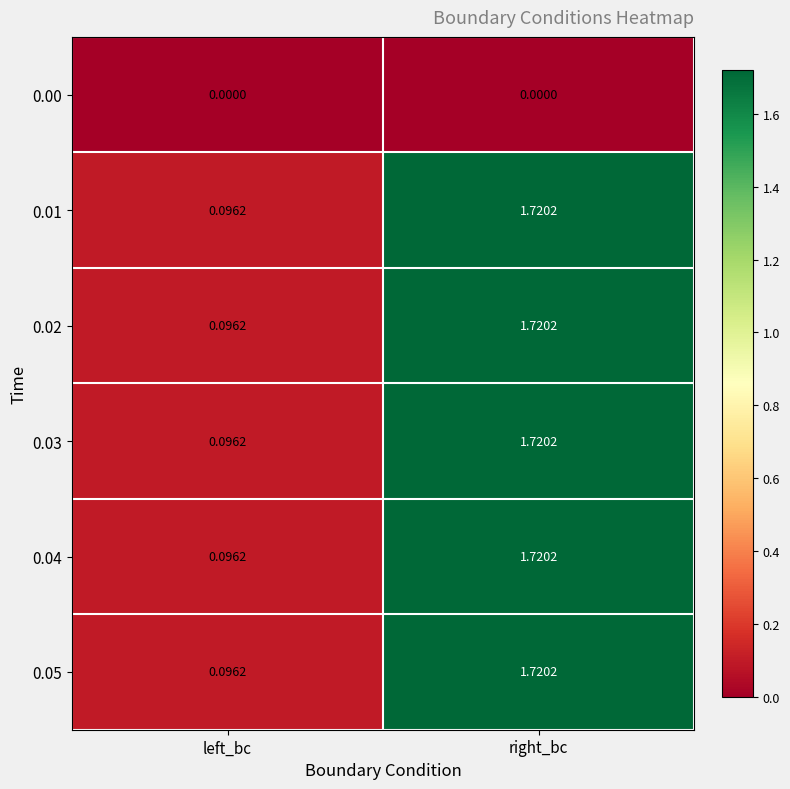

Which label corresponds to the largest value in the chart?

right_bc